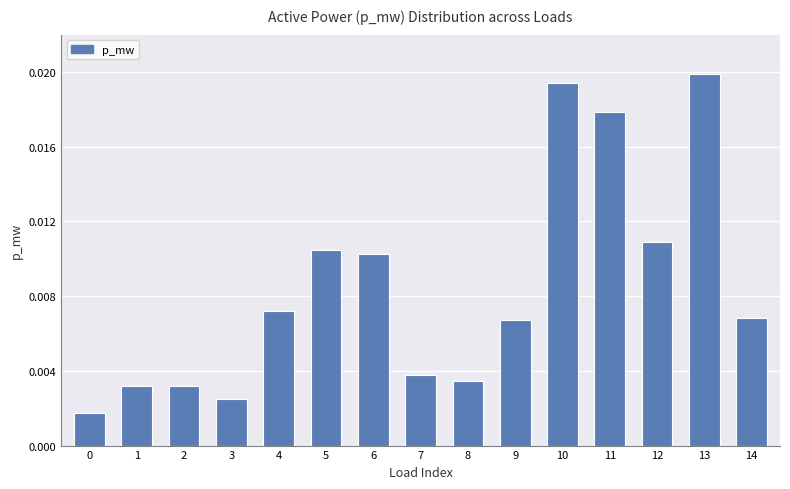

Are the bars horizontal?

No